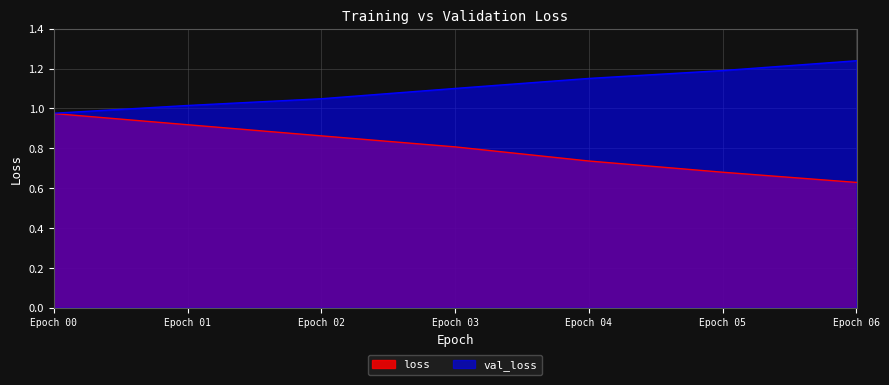

Rank the categories by val_loss value from highest to lowest.

Epoch 06, Epoch 05, Epoch 04, Epoch 03, Epoch 02, Epoch 01, Epoch 00